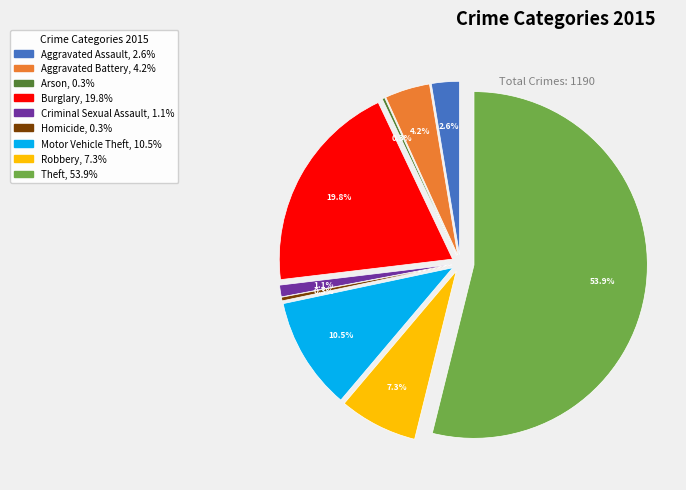

How many slices are in this pie chart?

9